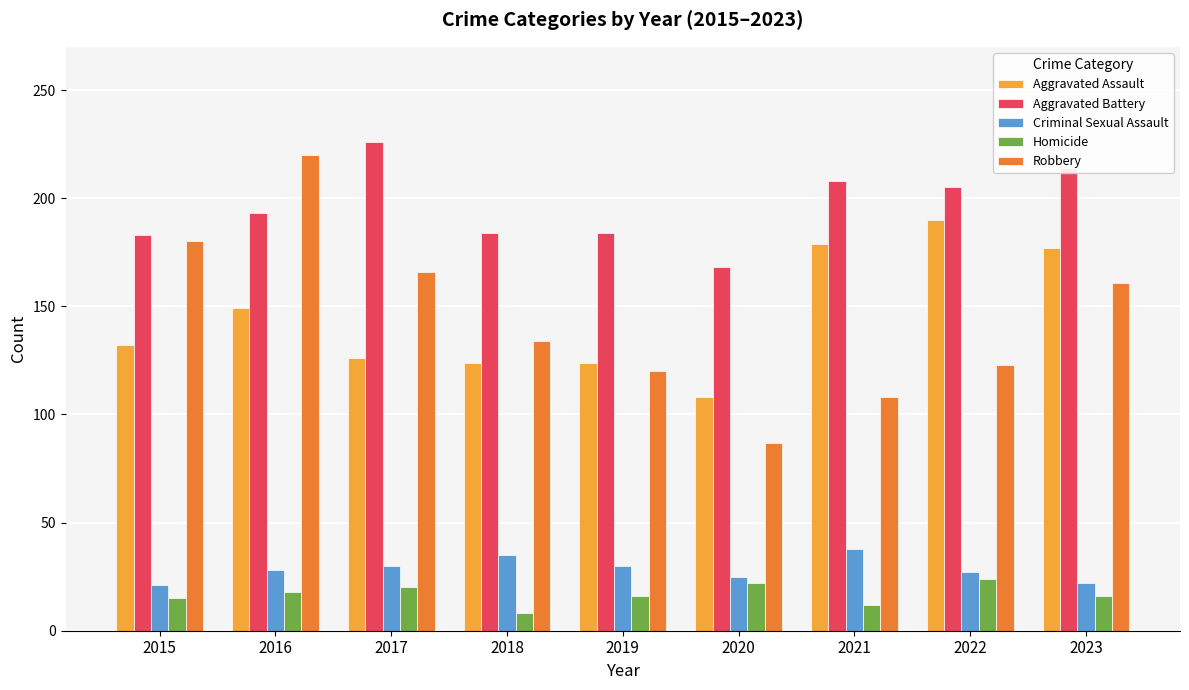

Which category has the highest value in the Aggravated Assault series?

2022